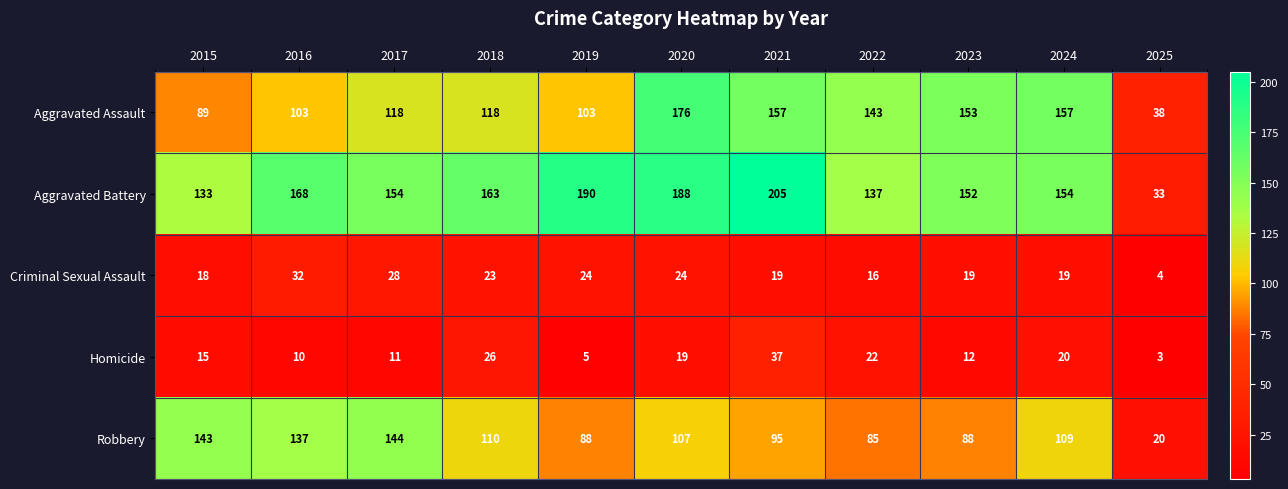

Which series has the widest spread of values?

Aggravated Battery